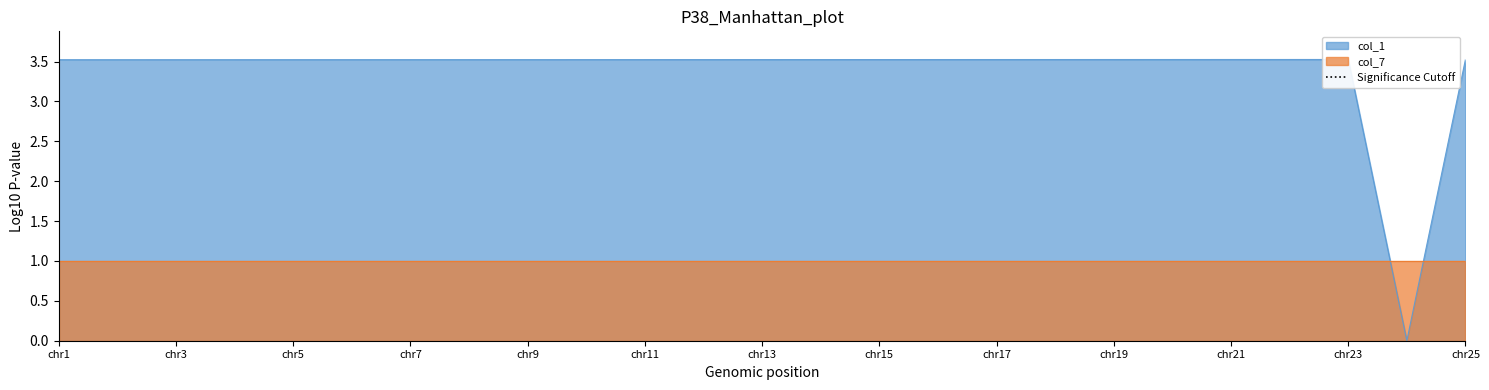

How many categories are shown in the chart?

25